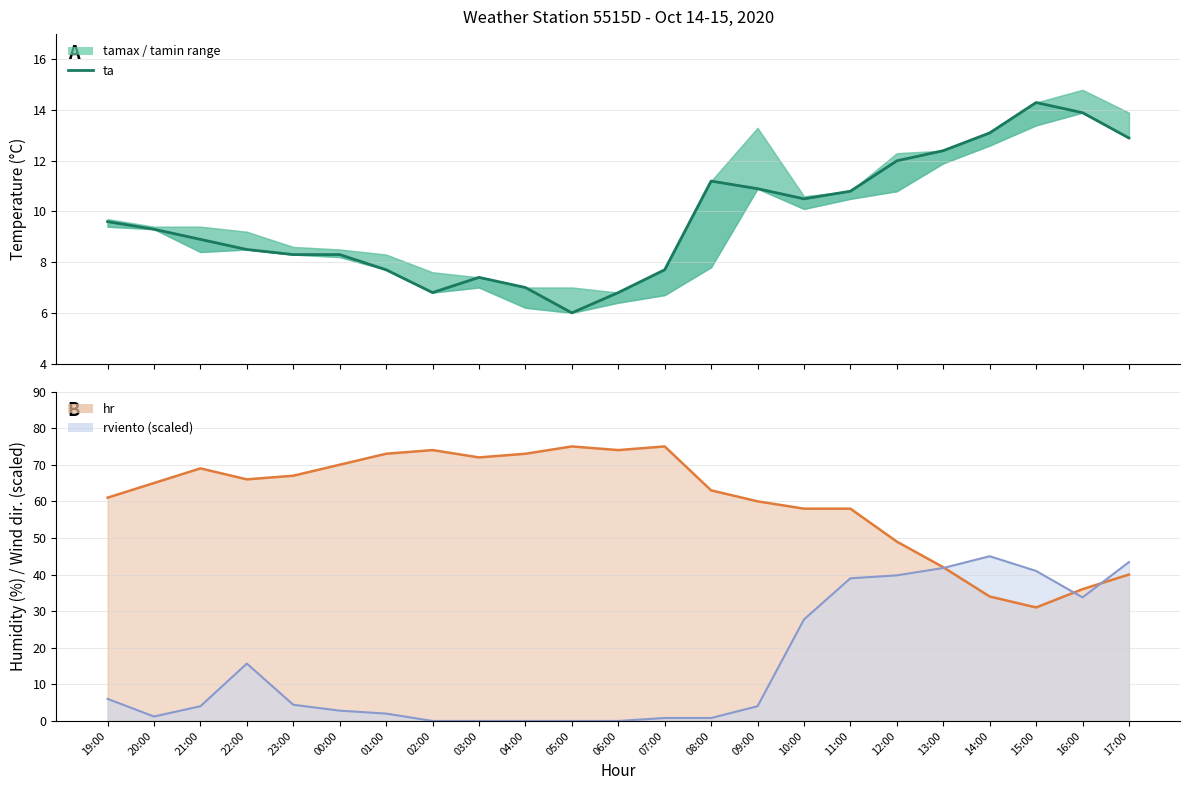

What is the value of the 6th point from the left?

8.3